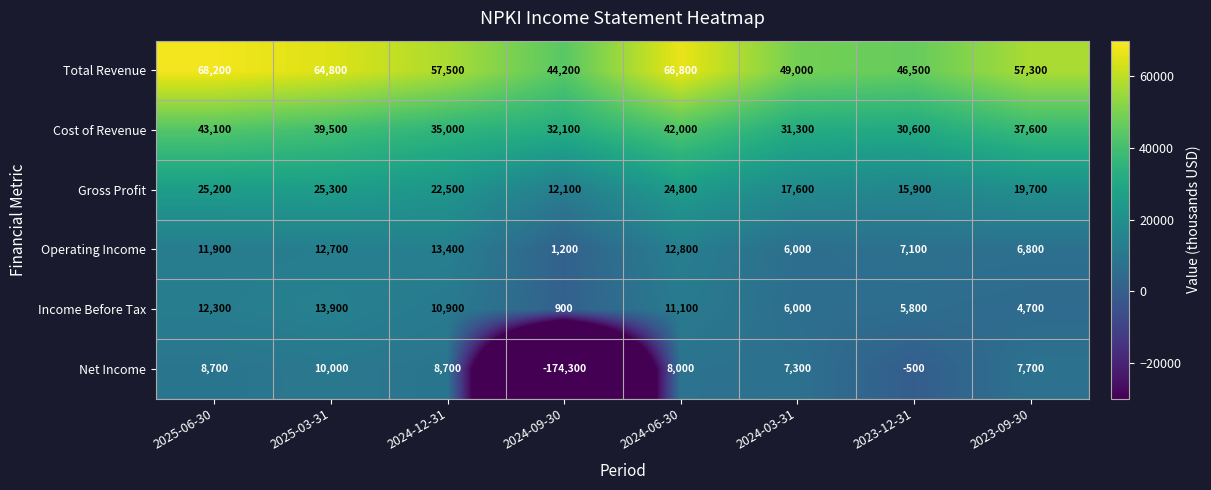

What is the sum of all Income Before Tax values?

65600